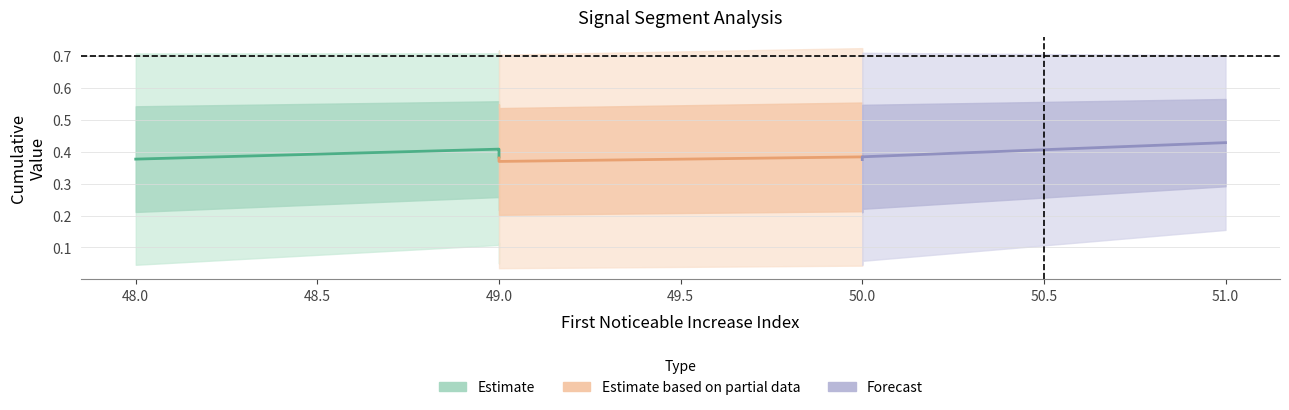

What is the spread (max minus min) of values at 49?

0.7